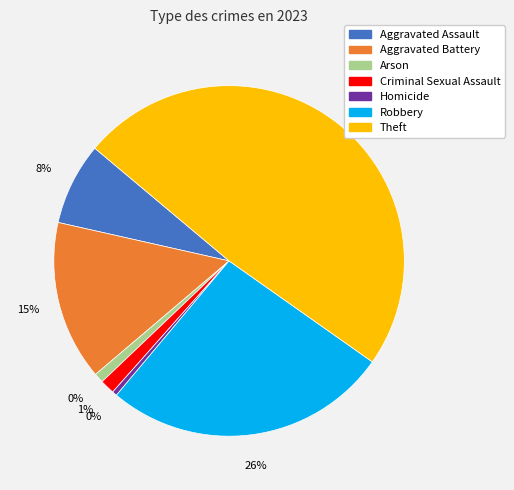

Count the number of slices in the pie.

7